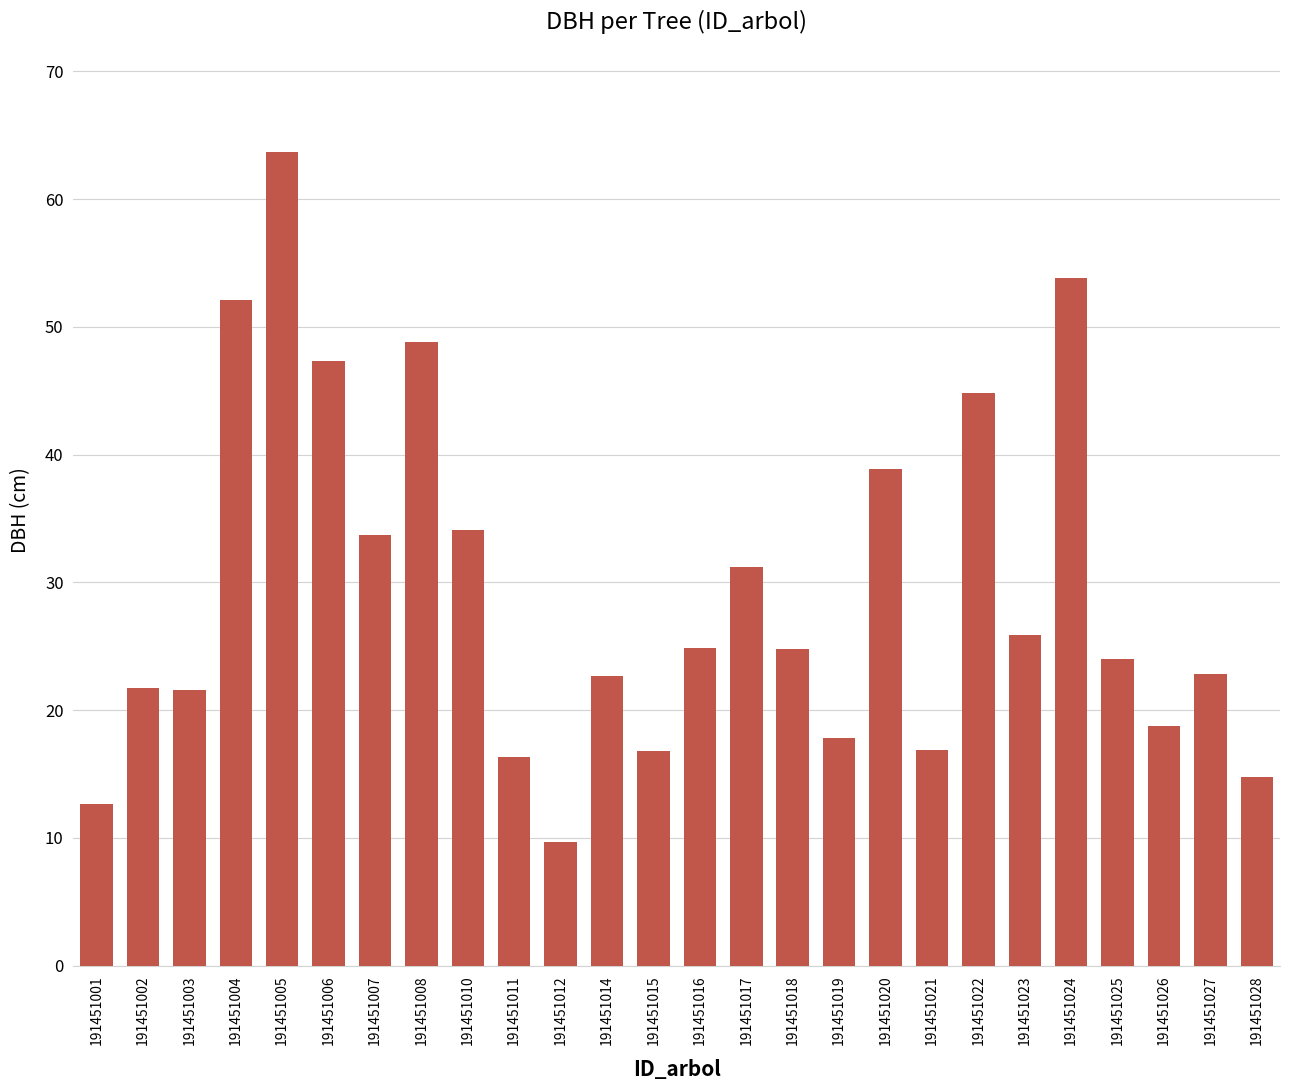

What is the value of the 4th bar from the left?

52.1